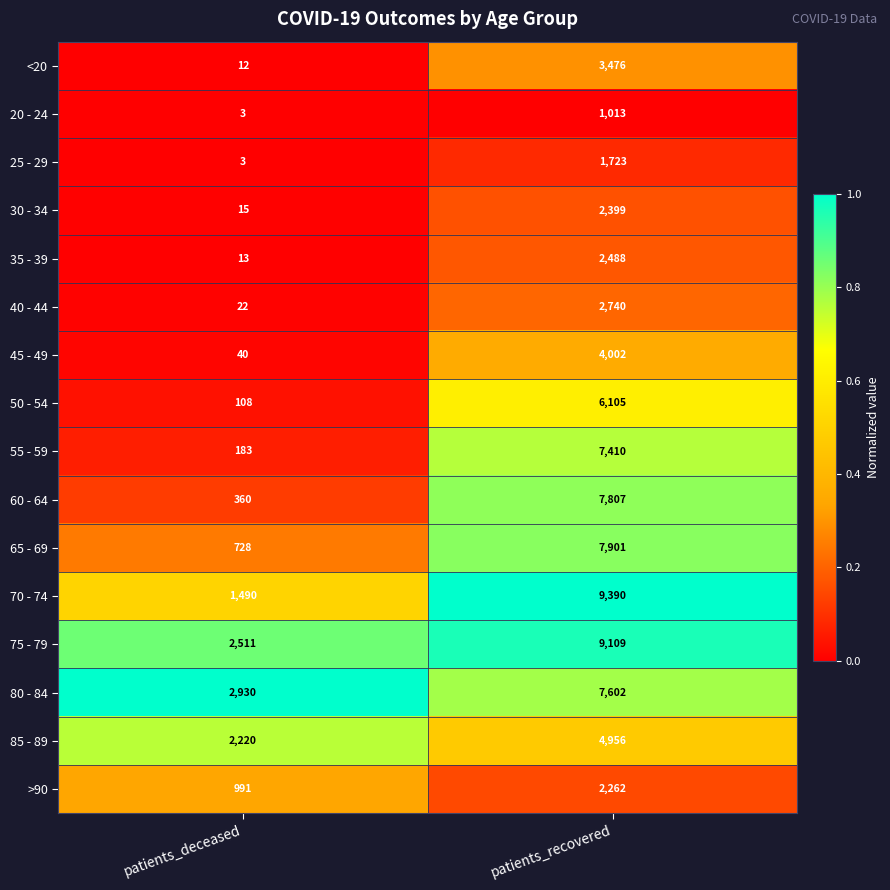

What is the difference between the maximum and minimum values in the 25 - 29 series?

1720